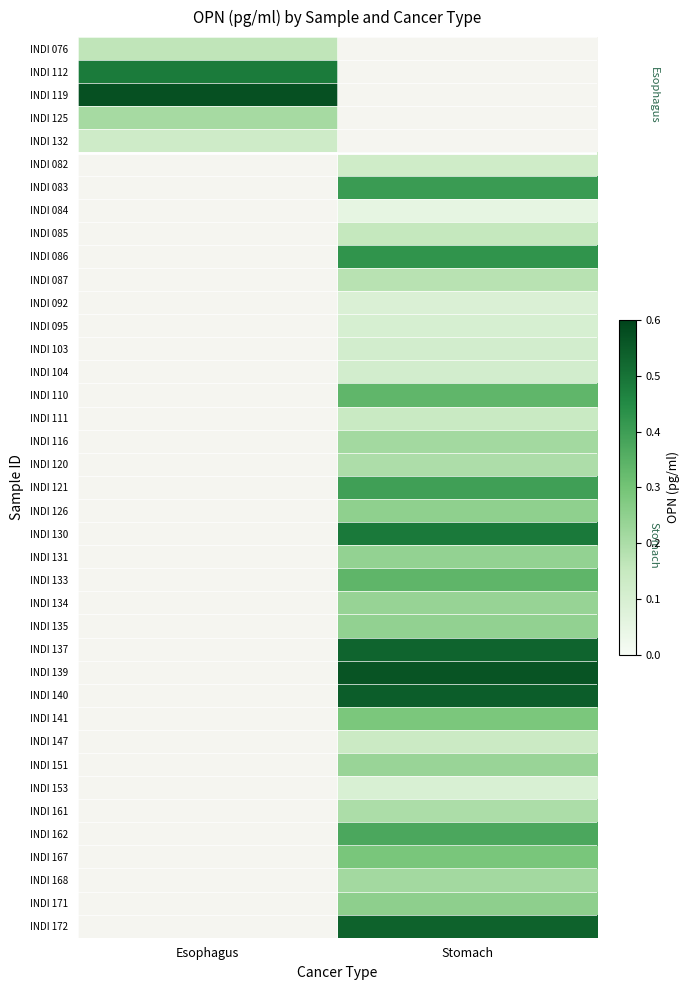

How many values in the INDI 134 series exceed 0?

1